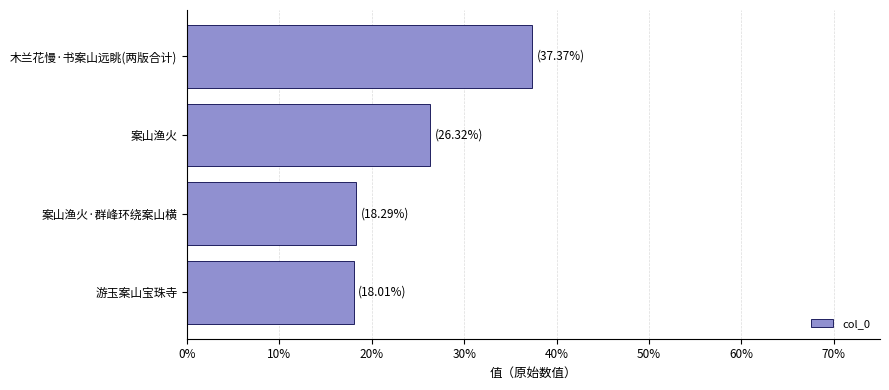

Are the bars horizontal?

Yes